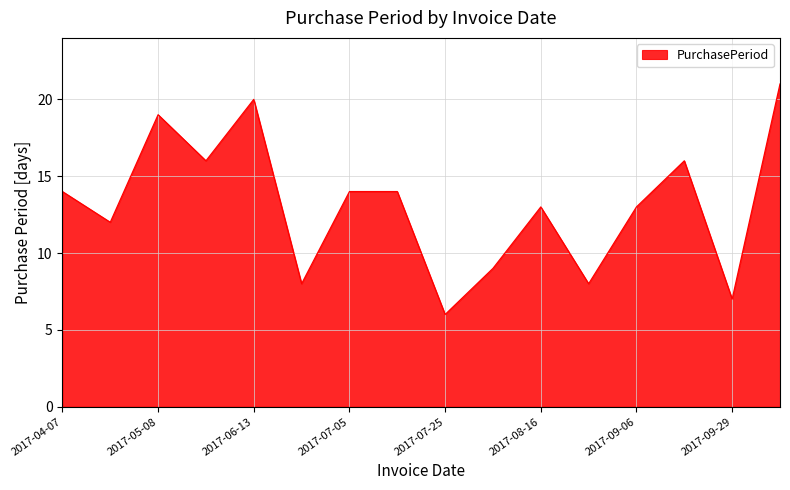

True or false: the data has more than 0 interior local peaks.

True